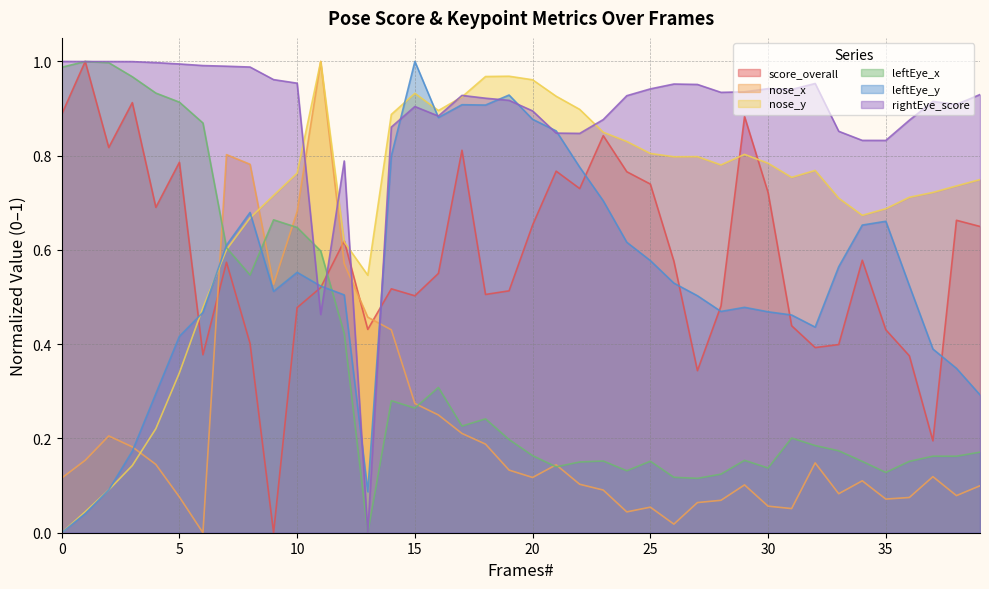

Which series changed the most between 3 and 22?

leftEye_x